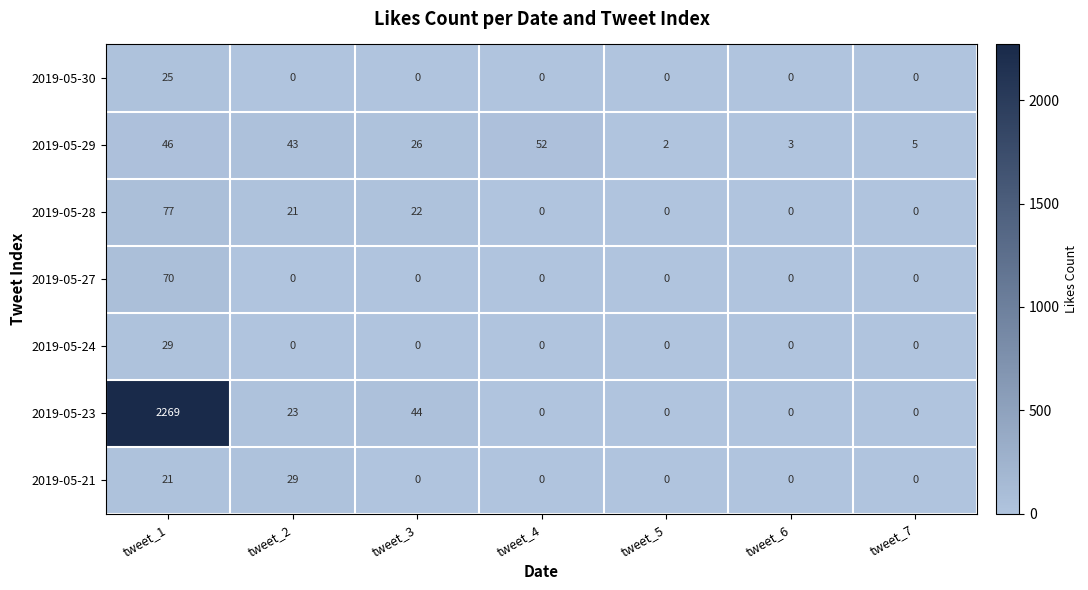

The value of 2019-05-21 at tweet_3 is -17. True or false?

False